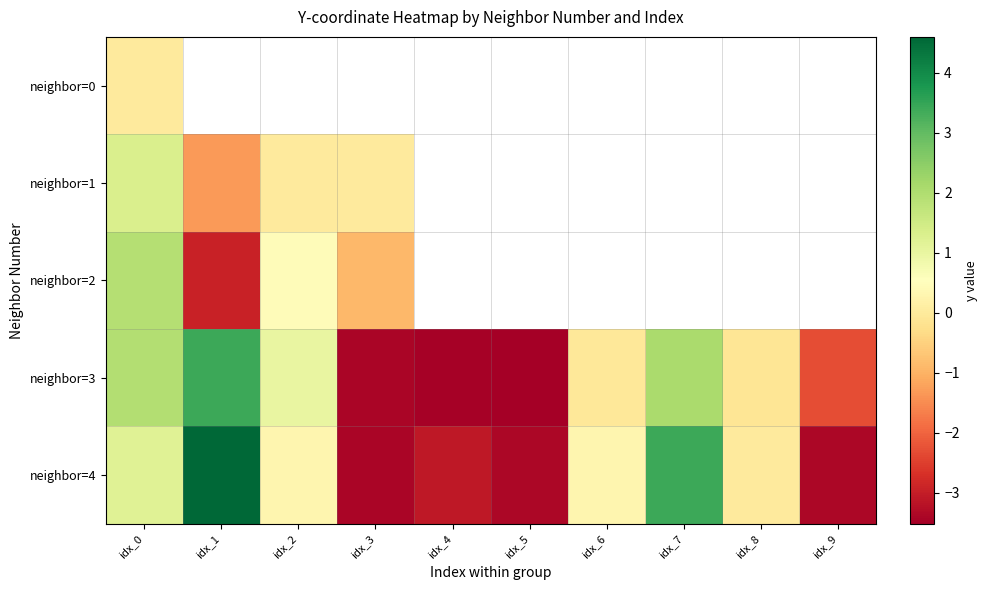

At how many categories does at least one series exceed 3?

2